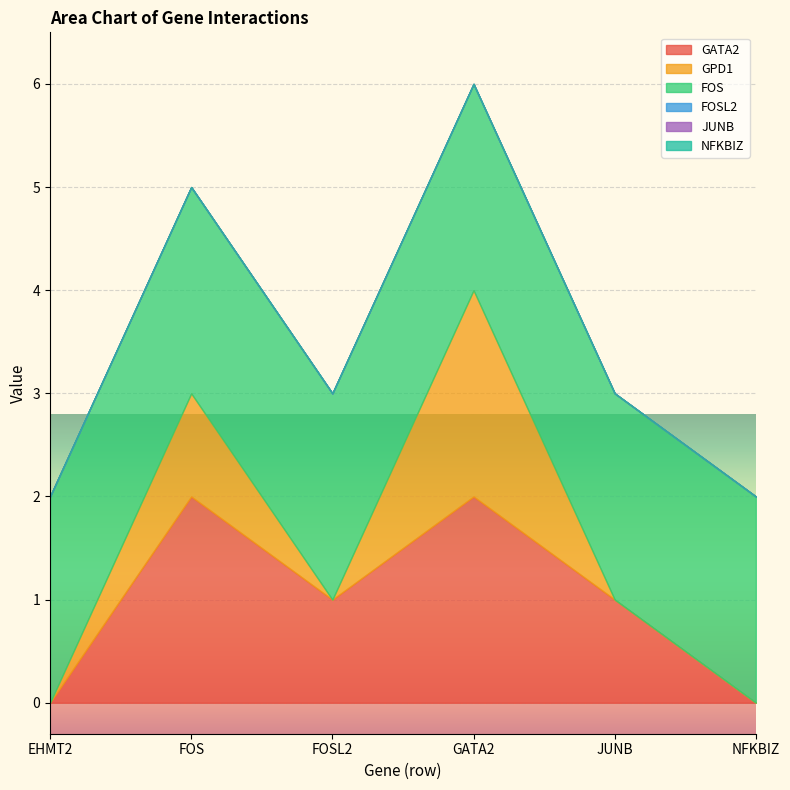

What is the approximate value of FOS at NFKBIZ?

2